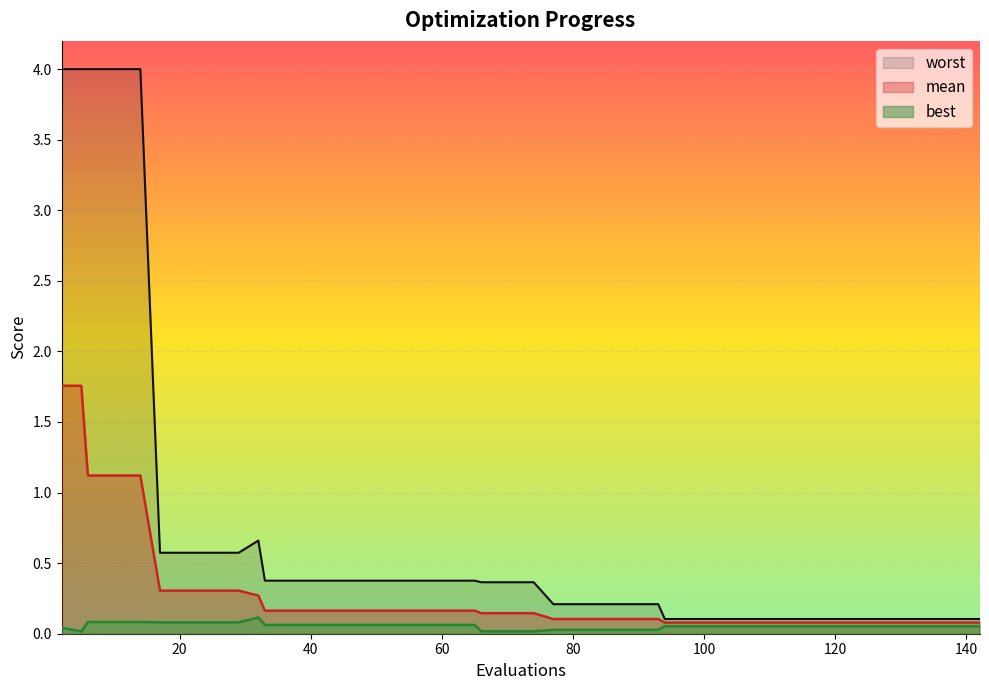

Rank the categories by mean value from highest to lowest.

2, 5, 6, 10, 14, 17, 21, 25, 29, 32, 33, 37, 41, 45, 49, 53, 57, 61, 65, 66, 70, 74, 77, 81, 85, 89, 93, 94, 98, 102, 106, 110, 114, 118, 122, 126, 130, 134, 138, 142